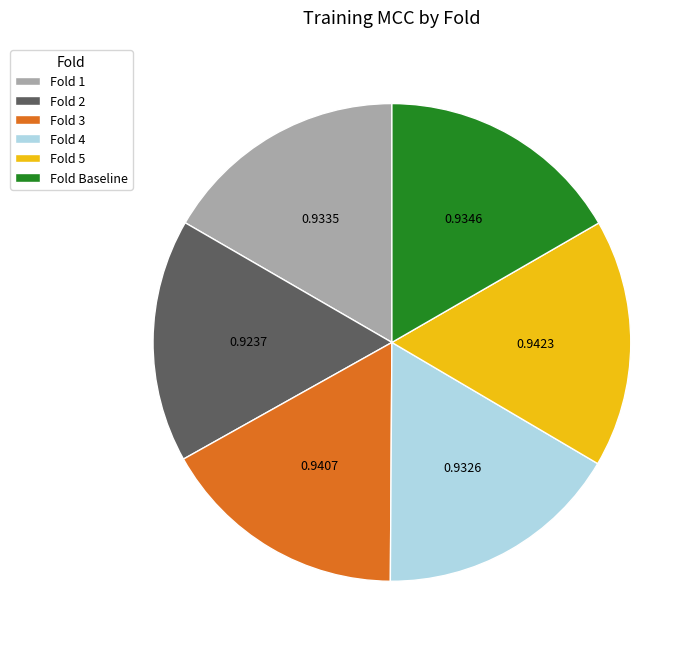

How many slices are in this pie chart?

6